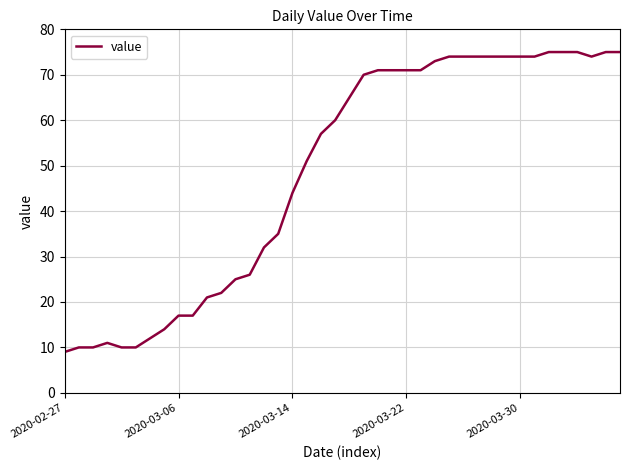

What is the greatest value displayed?

75